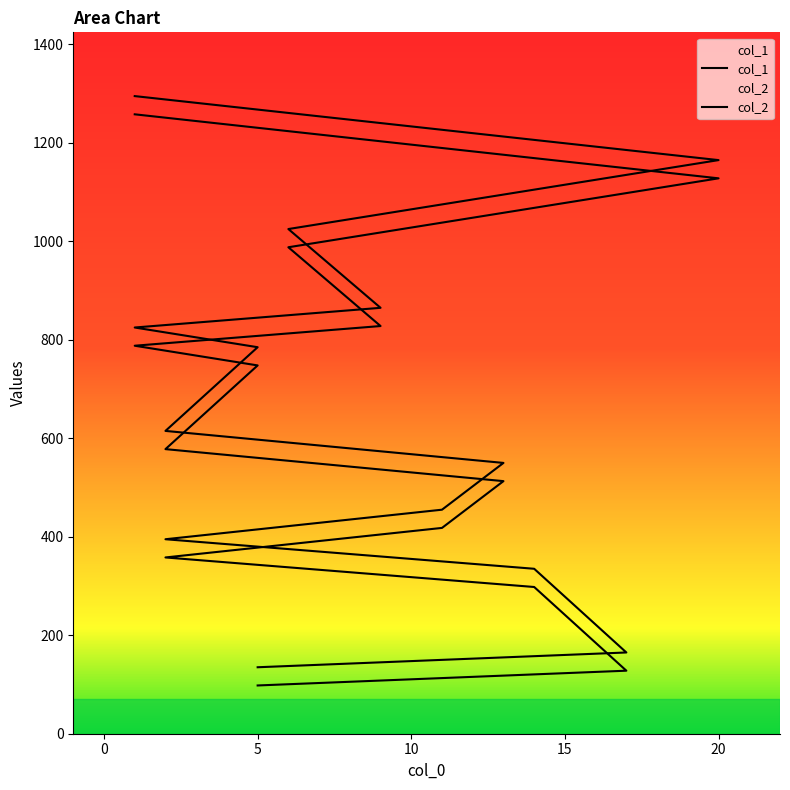

Is this an area chart (filled region under the line)?

No